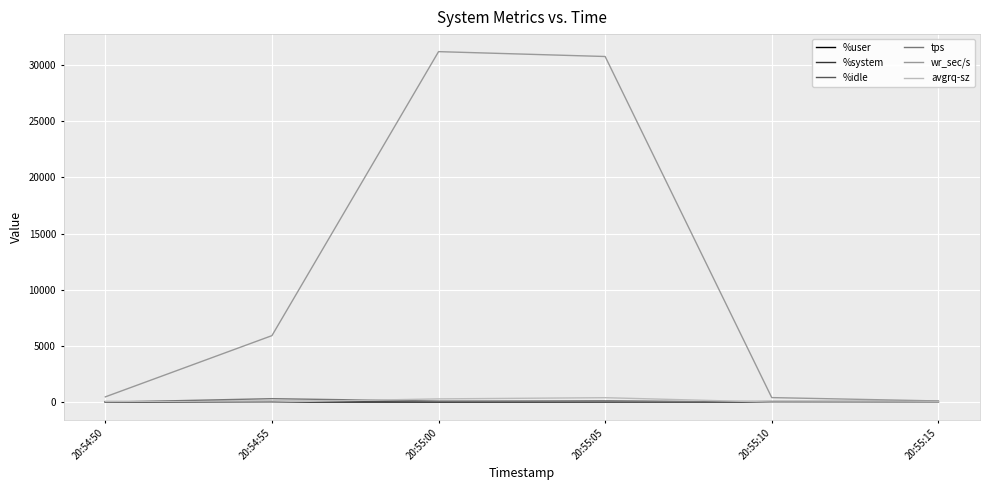

What is the difference between the %idle values at 20:55:05 and 20:54:55?

21.9